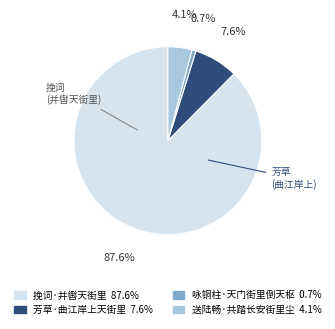

To the nearest percent, what is the combined percentage of 送陆畅·共踏长安街里尘 and 芳草·曲江岸上天街里?

12%